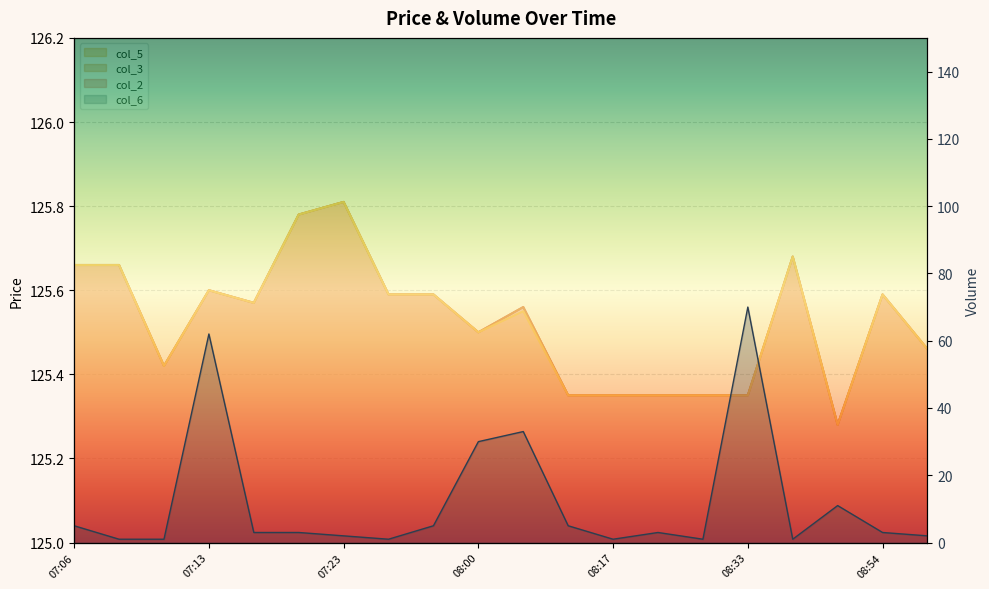

At which label is col_2 closest to 125?

08:52